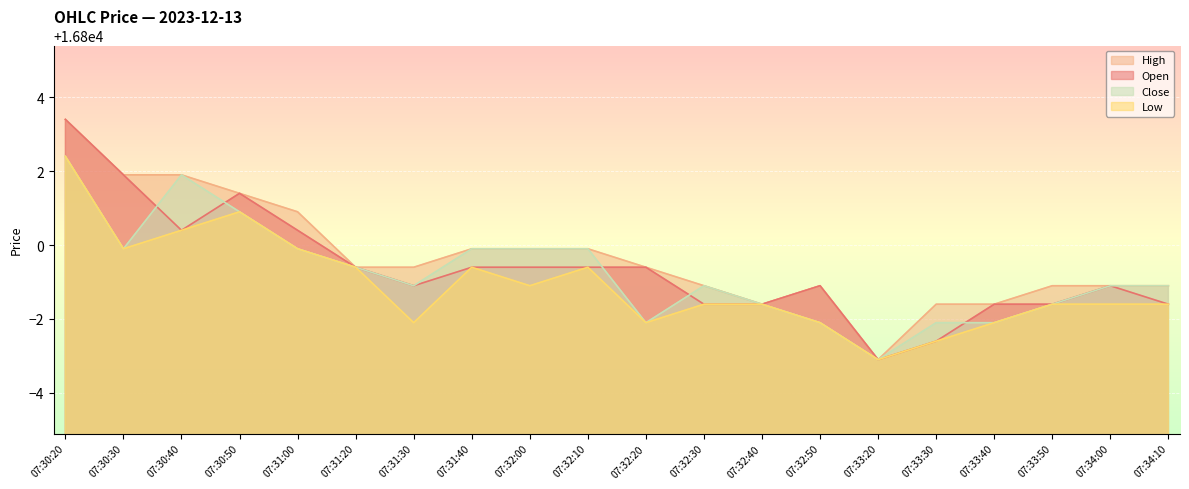

What is the sum of the Open values at 07:32:30 and 07:31:30?

33597.3